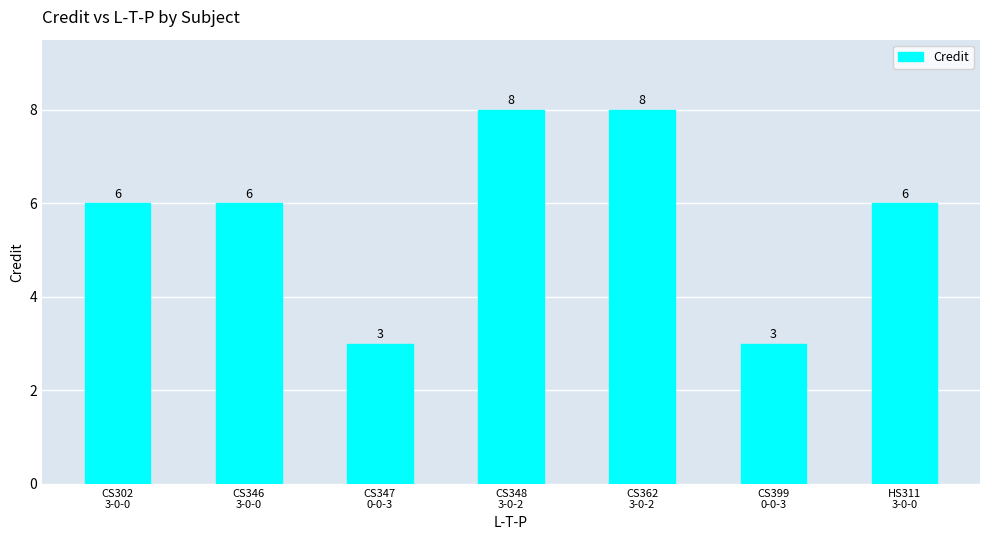

Reading right to left, transcribe all the data shown in this chart.

6	3	8	8	3	6	6